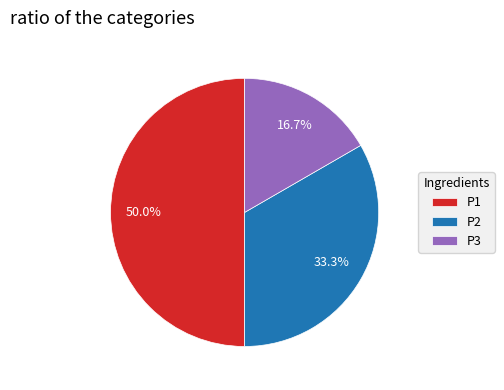

Which has a higher value, P1 or P2?

P1